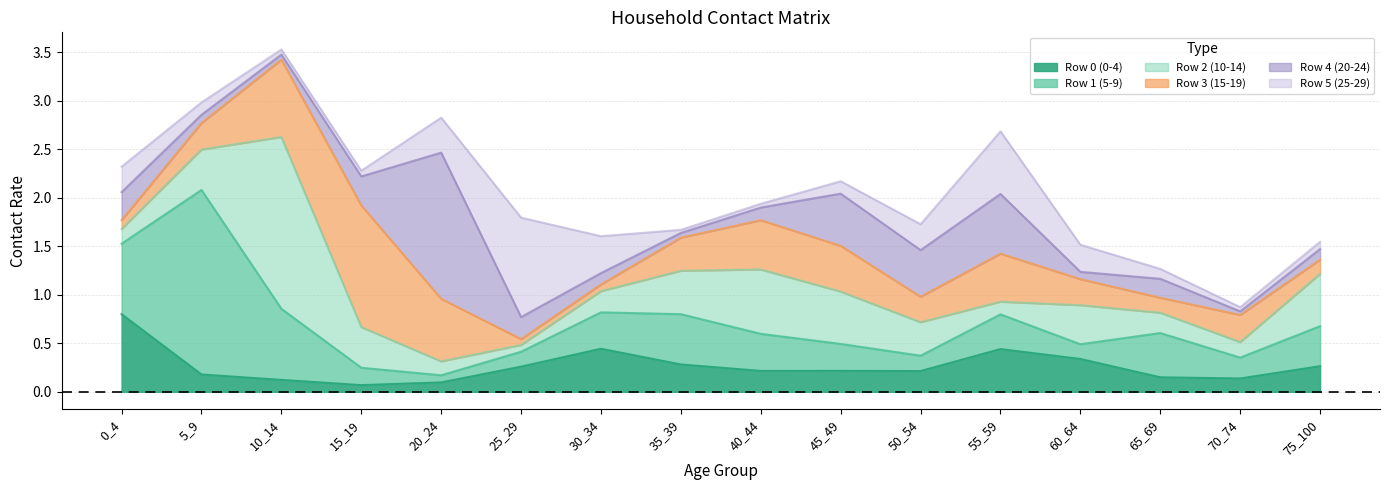

In row_0, how many points are higher than both neighbors (excluding endpoints)?

3